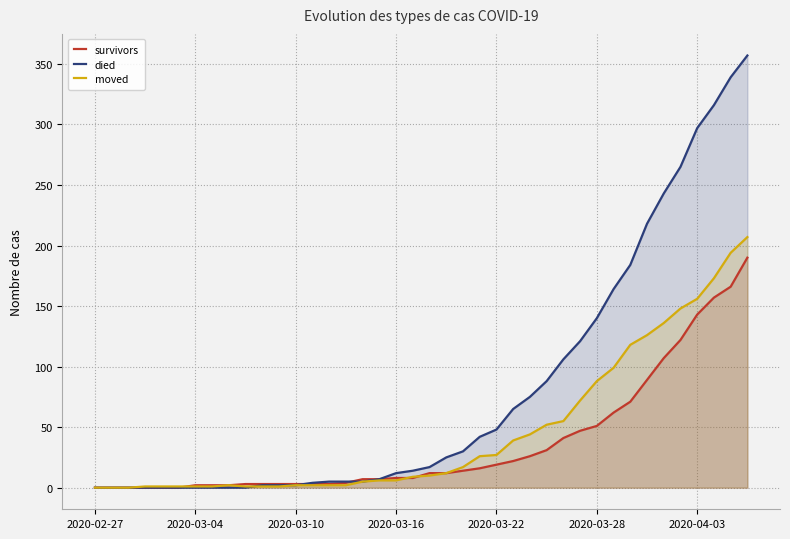

Is it true that moved equals 0 at 9?

False